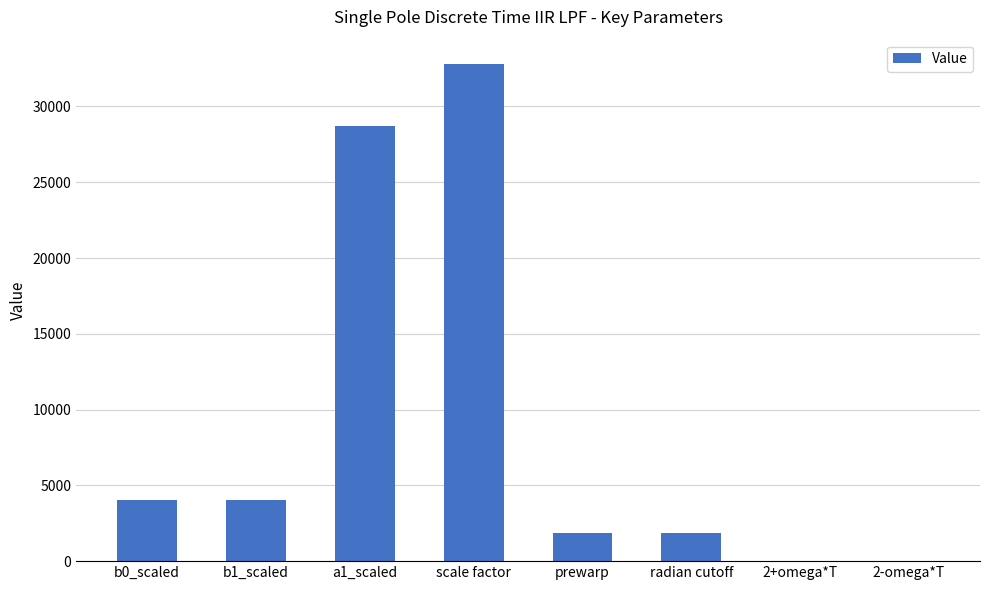

What is the greatest value displayed?

32768.0